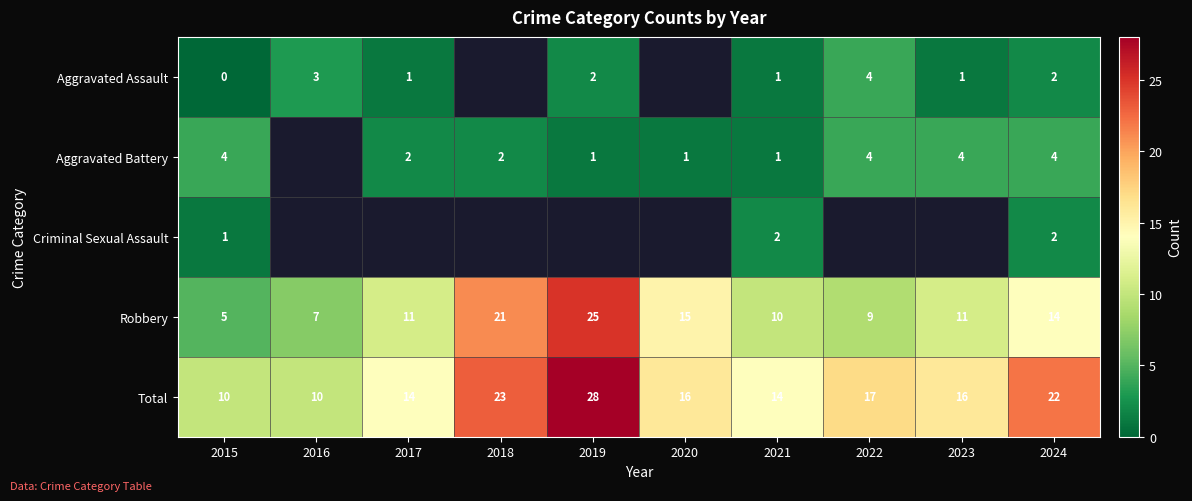

What value does the Robbery series have at 2017?

11